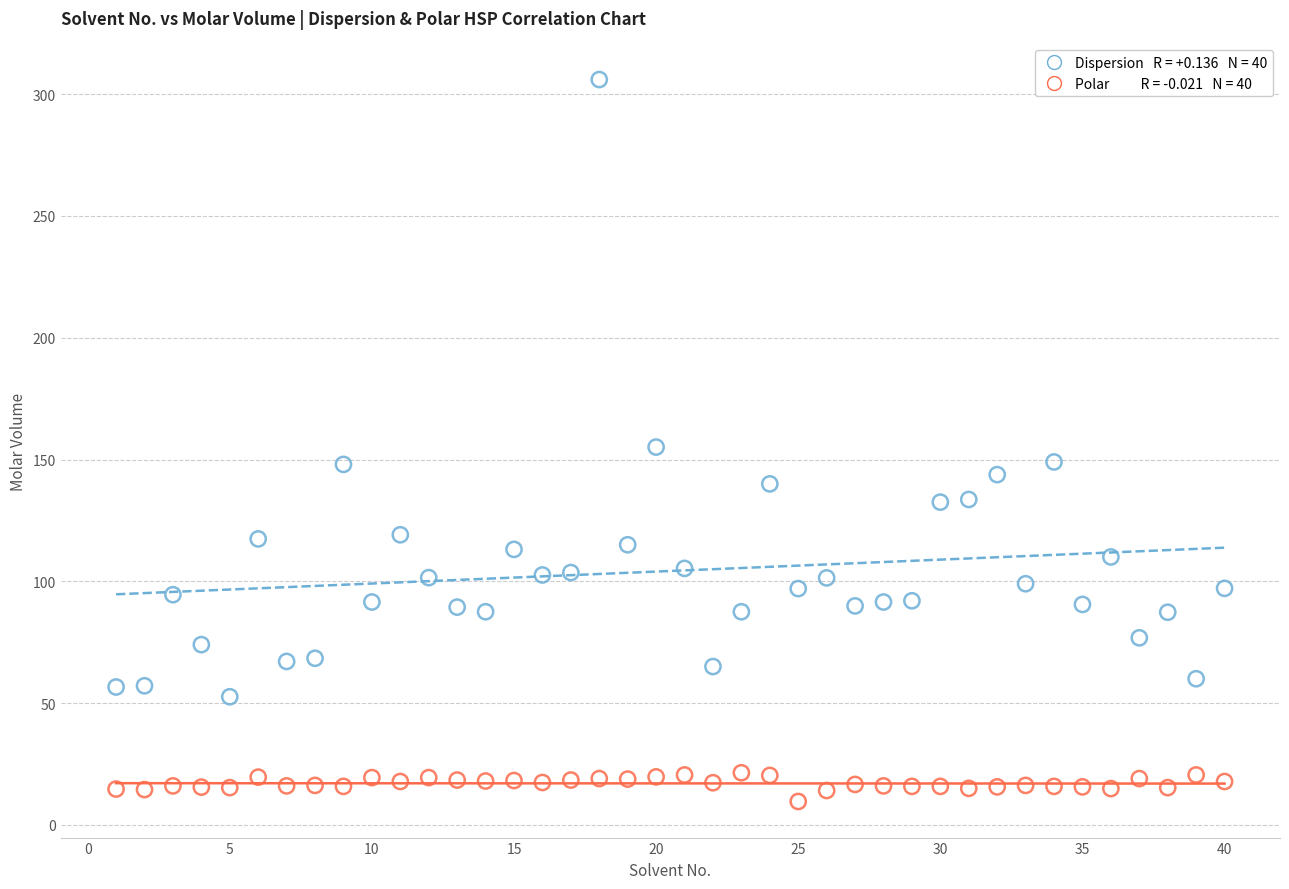

Across all data points, what is the range of Y values (max minus min)?

296.4